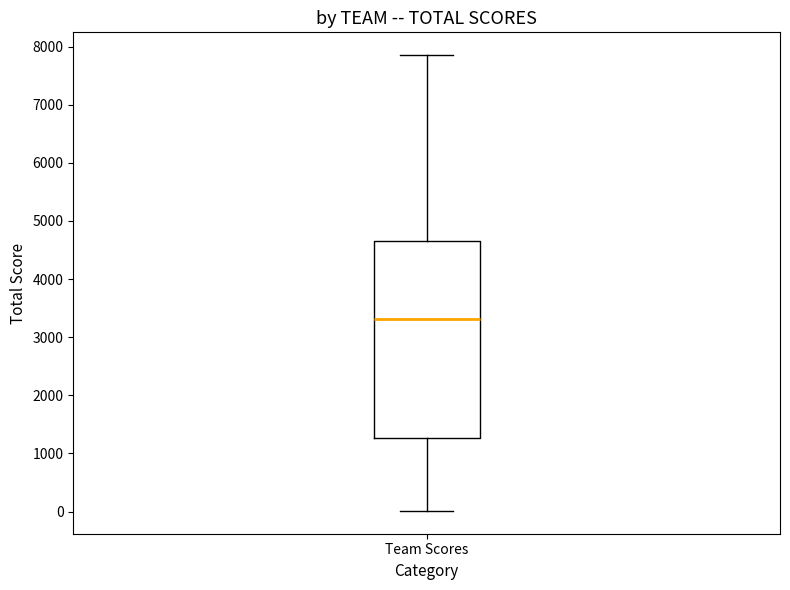

Read this box plot against the y-axis: the position of the median line, the range covered by the box, and the ends of both whiskers. The values are not printed on the chart, so give them approximately, as read against the axis.

median 3300, box 1300 to 4700, whiskers 0 to 7900